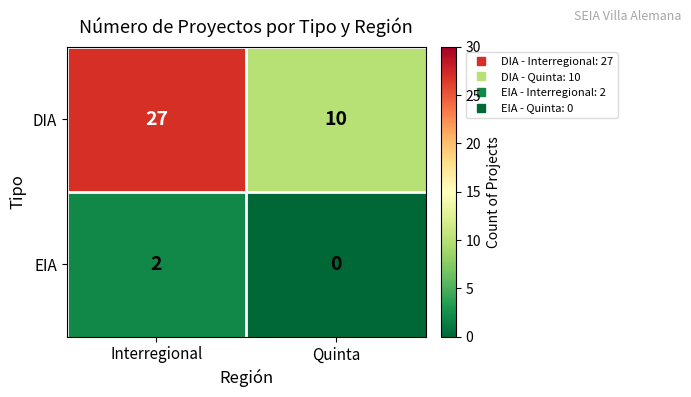

At which category does the chart reach its peak across all series?

Interregional